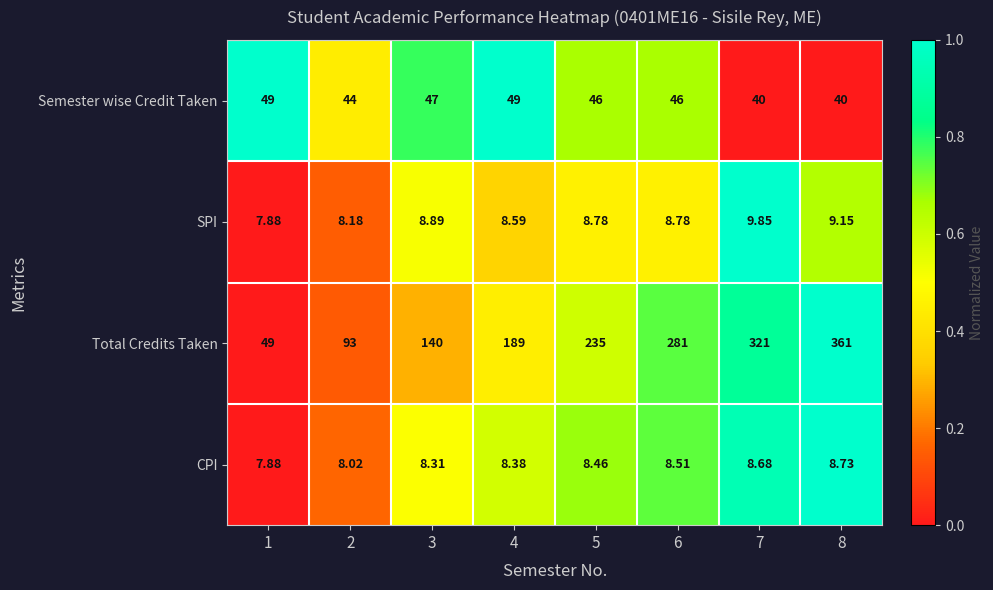

Which series has the largest range (max minus min)?

Total Credits Taken